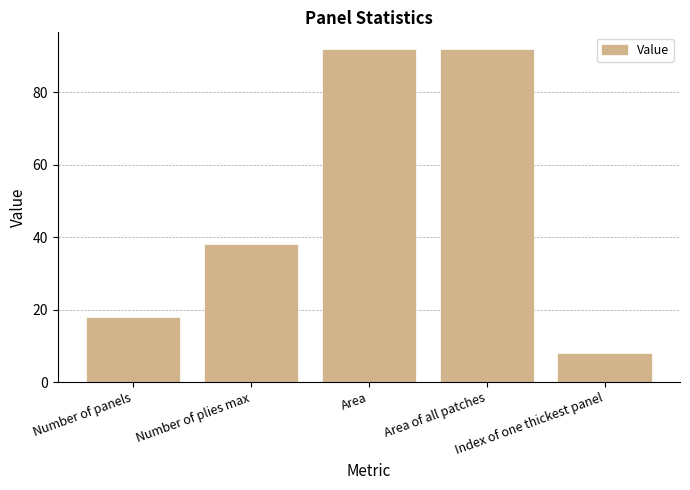

What is the maximum value shown in the chart?

92.0